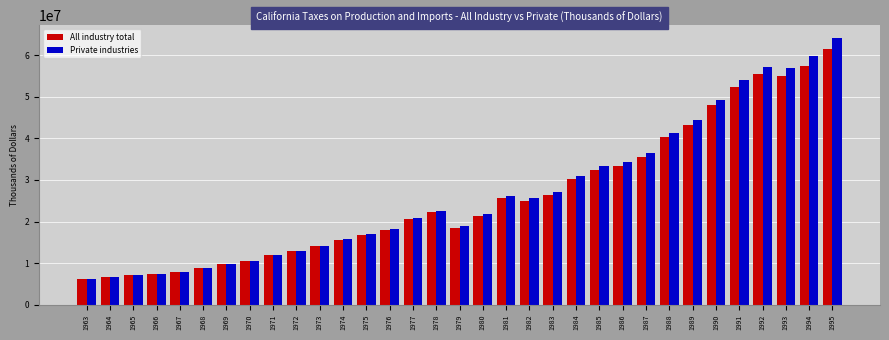

What is the value of the Private industries bar at the 22nd from the left?

31044557